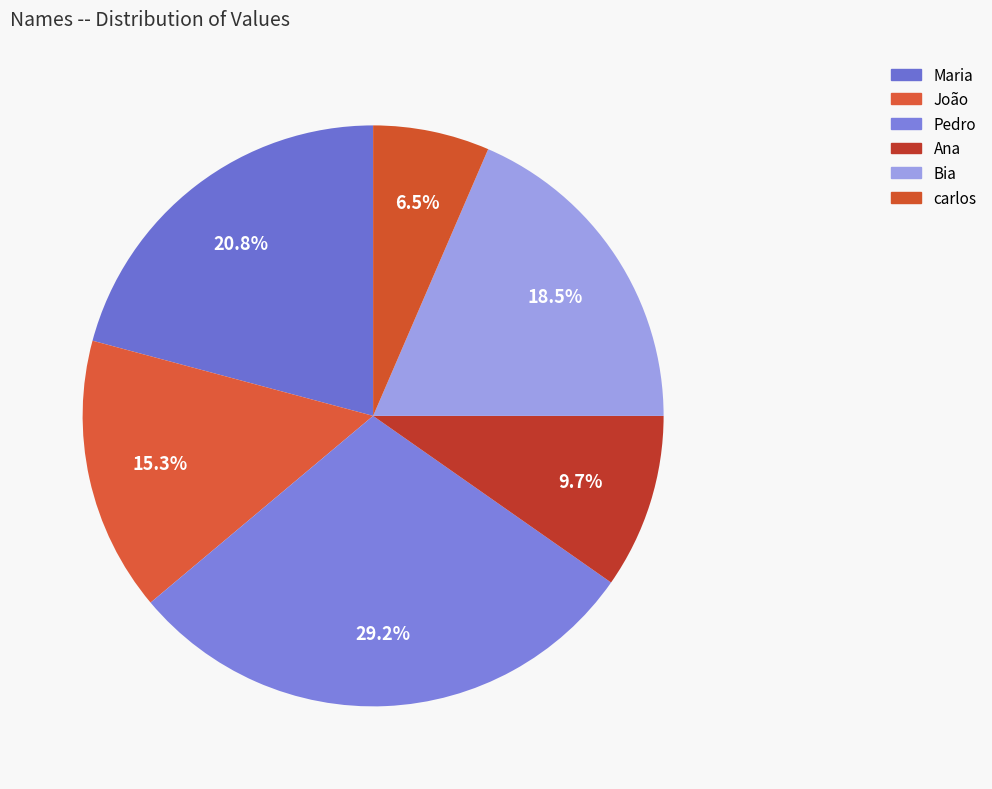

Do Ana and Maria together represent more than half of the pie?

No